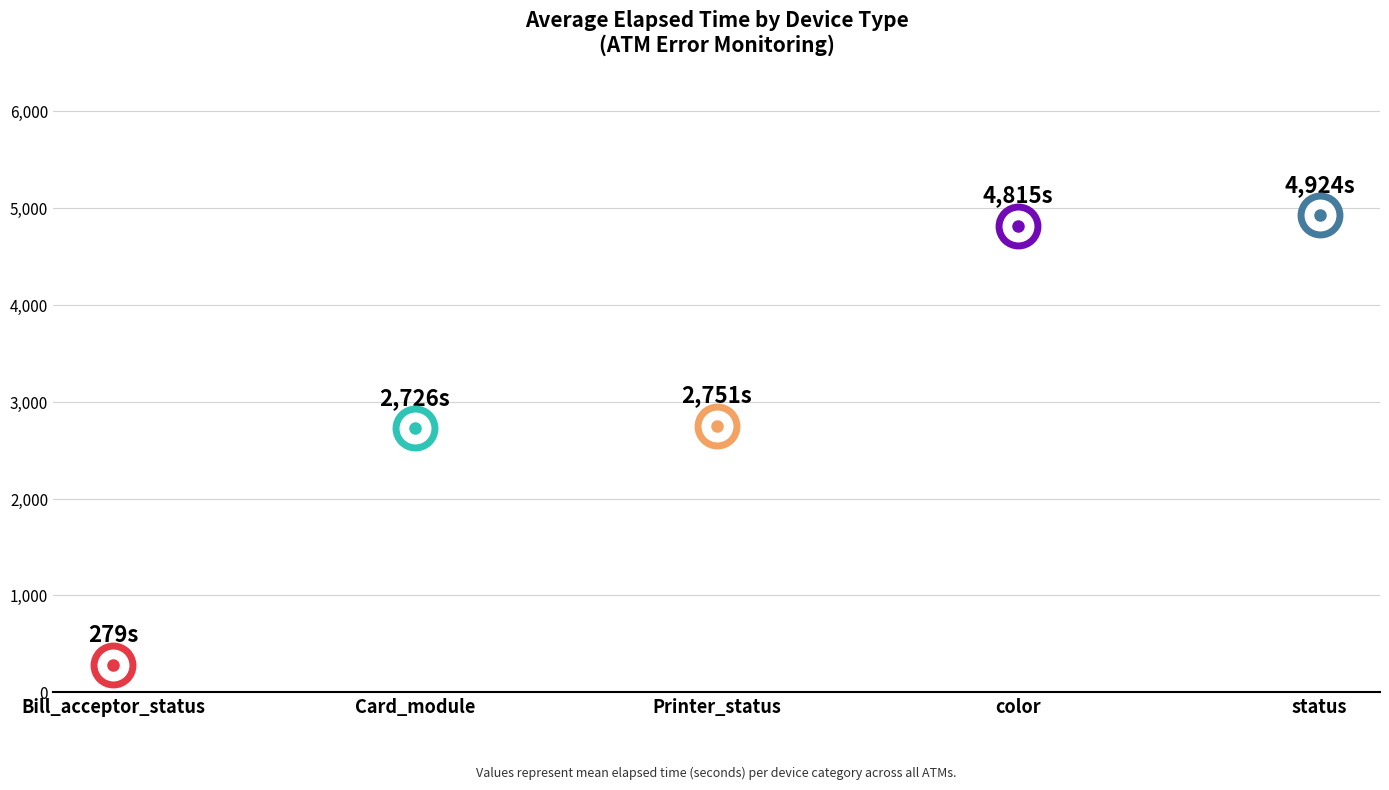

True or false: the data shows 454 at Printer_status.

False